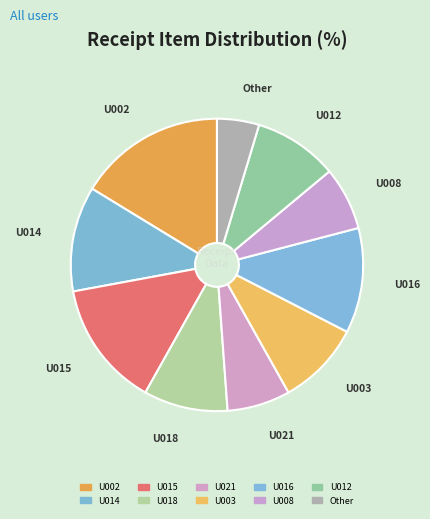

Is there a majority slice in this chart?

No